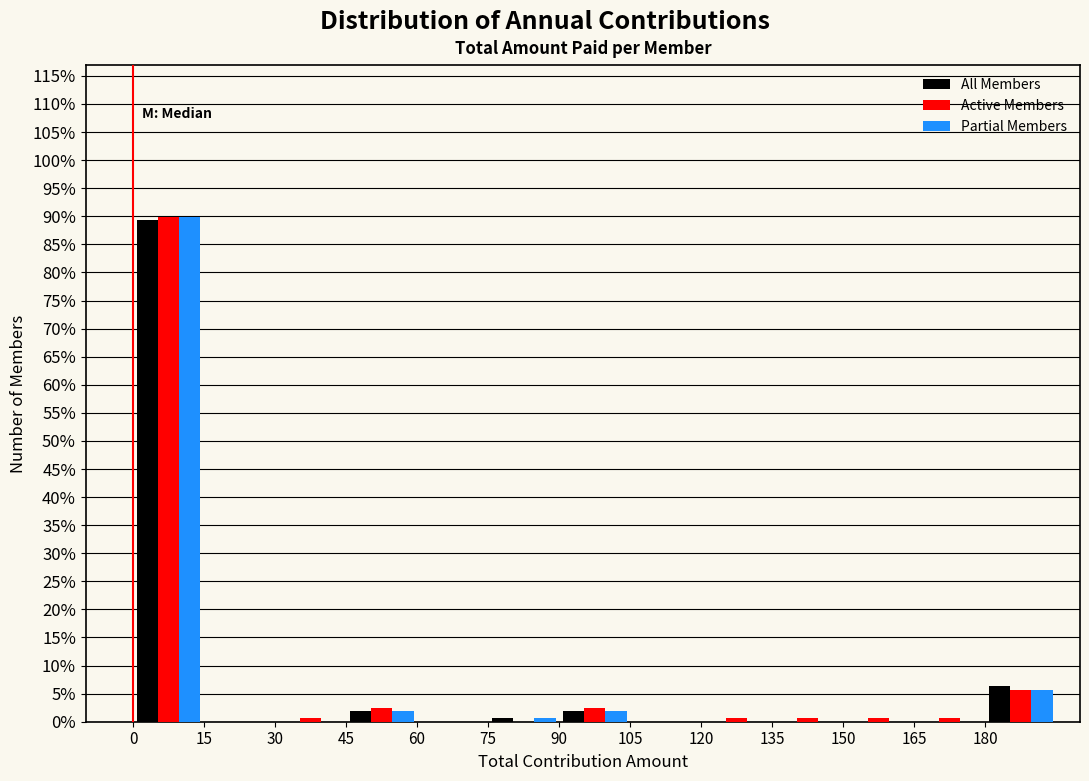

Reading left to right, transcribe this chart: for each range on the x-axis, give the height of each series' bar. Neither the bar edges nor the heights are printed on the chart, so give them approximately, as read against the axes.

0 to 15: All Members=89.5	Active Members=90.0	Partial Members=90.0
15 to 30: All Members=0	Active Members=0	Partial Members=0
30 to 45: All Members=0	Active Members=0.5	Partial Members=0
45 to 60: All Members=2.0	Active Members=2.5	Partial Members=2.0
60 to 75: All Members=0	Active Members=0	Partial Members=0
75 to 90: All Members=0.5	Active Members=0	Partial Members=0.5
90 to 105: All Members=2.0	Active Members=2.5	Partial Members=2.0
105 to 120: All Members=0	Active Members=0	Partial Members=0
120 to 135: All Members=0	Active Members=0.5	Partial Members=0
135 to 150: All Members=0	Active Members=0.5	Partial Members=0
150 to 165: All Members=0	Active Members=0.5	Partial Members=0
165 to 180: All Members=0	Active Members=0.5	Partial Members=0
180 to 195: All Members=6.5	Active Members=5.5	Partial Members=5.5